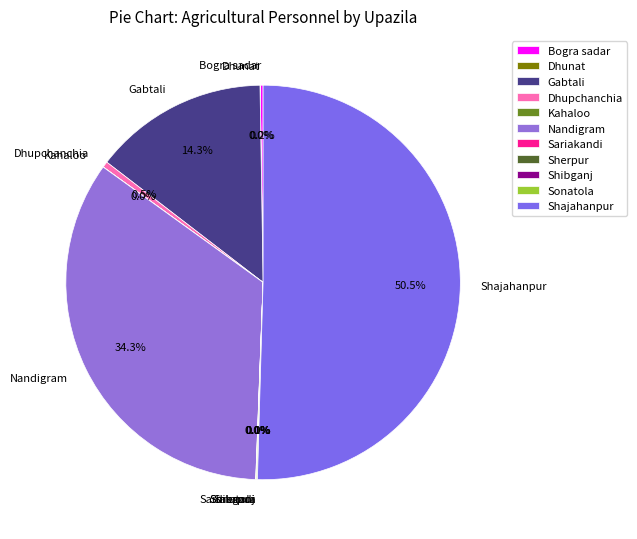

What is the majority slice?

Shajahanpur